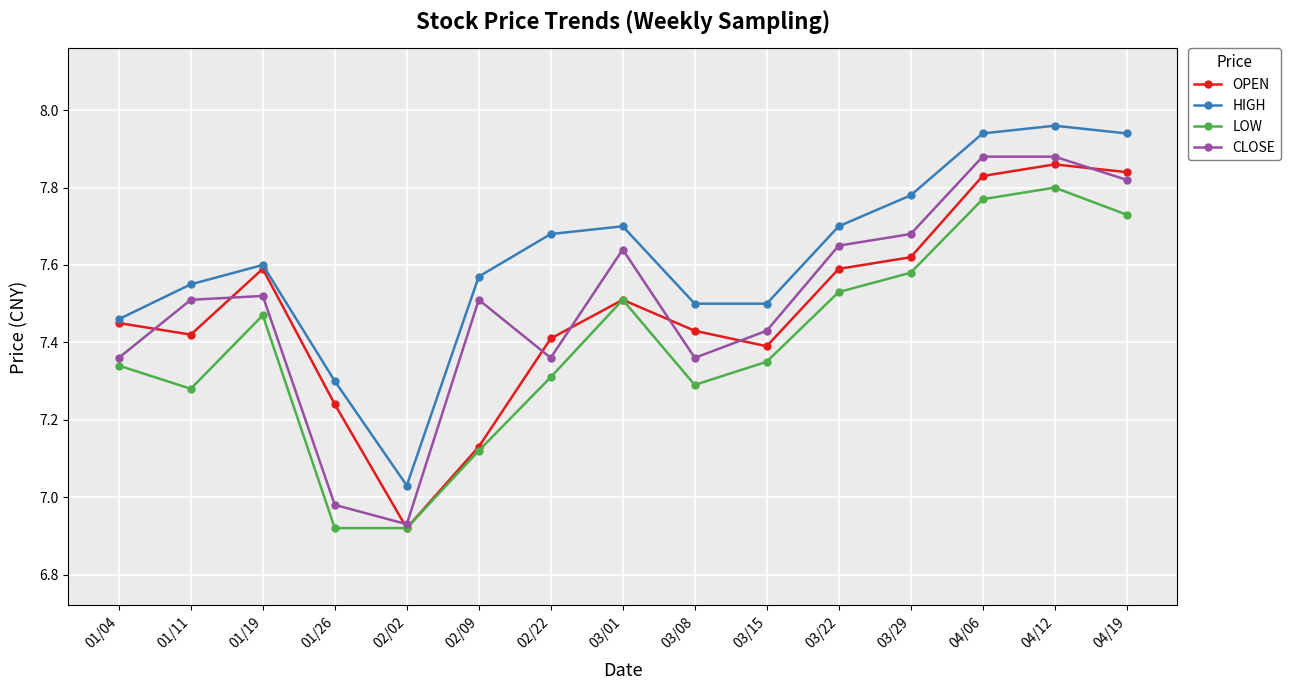

What is the difference between the highest and lowest values at 01/19?

0.1